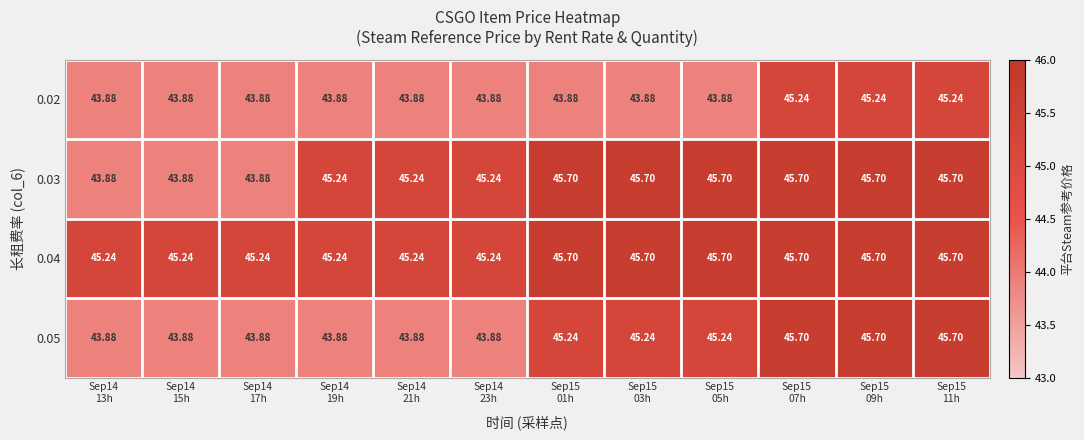

How many distinct data groups are displayed?

4